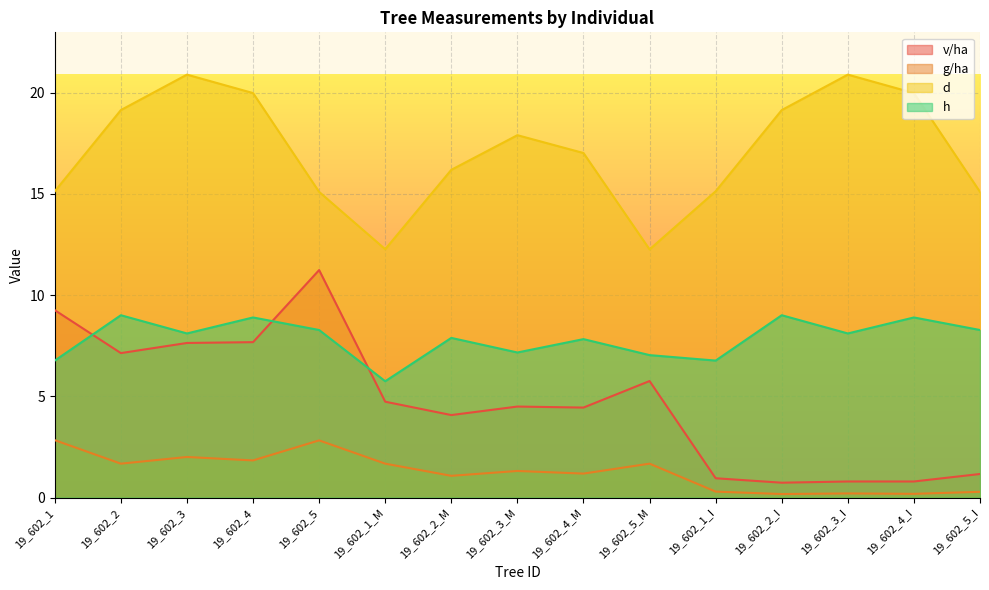

True or false: v/ha and h cross at least once.

True